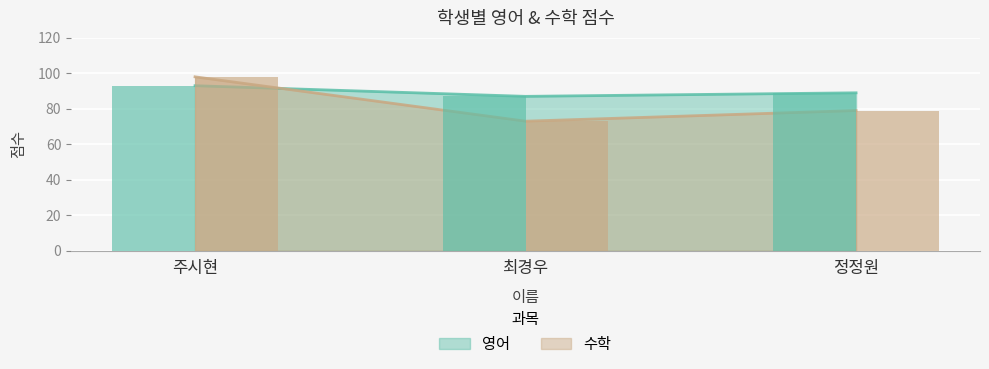

Between 주시현 and 최경우, which is larger?

주시현